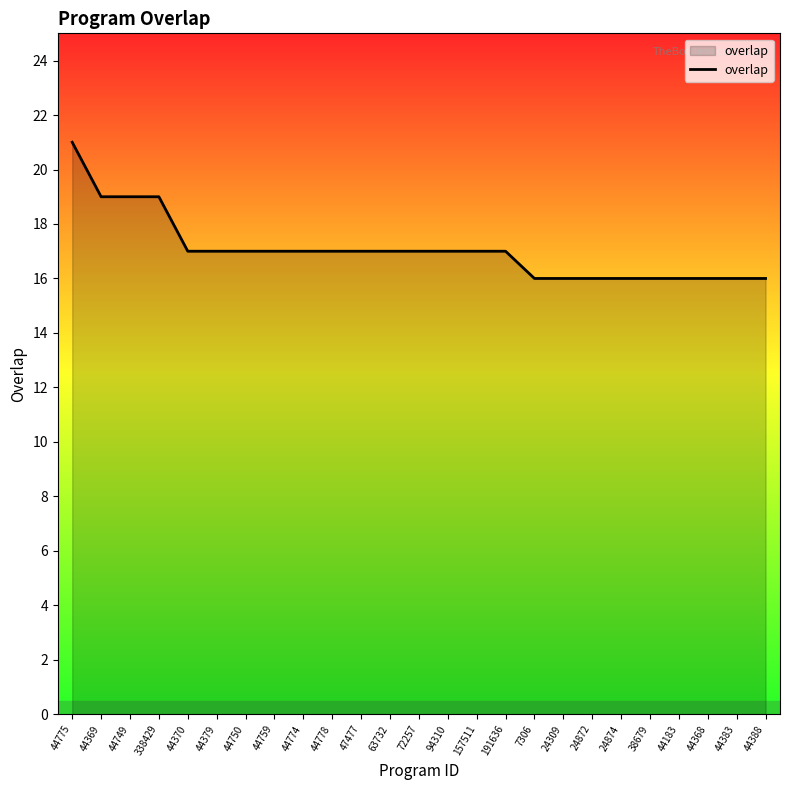

Does the chart have visible grid lines?

No